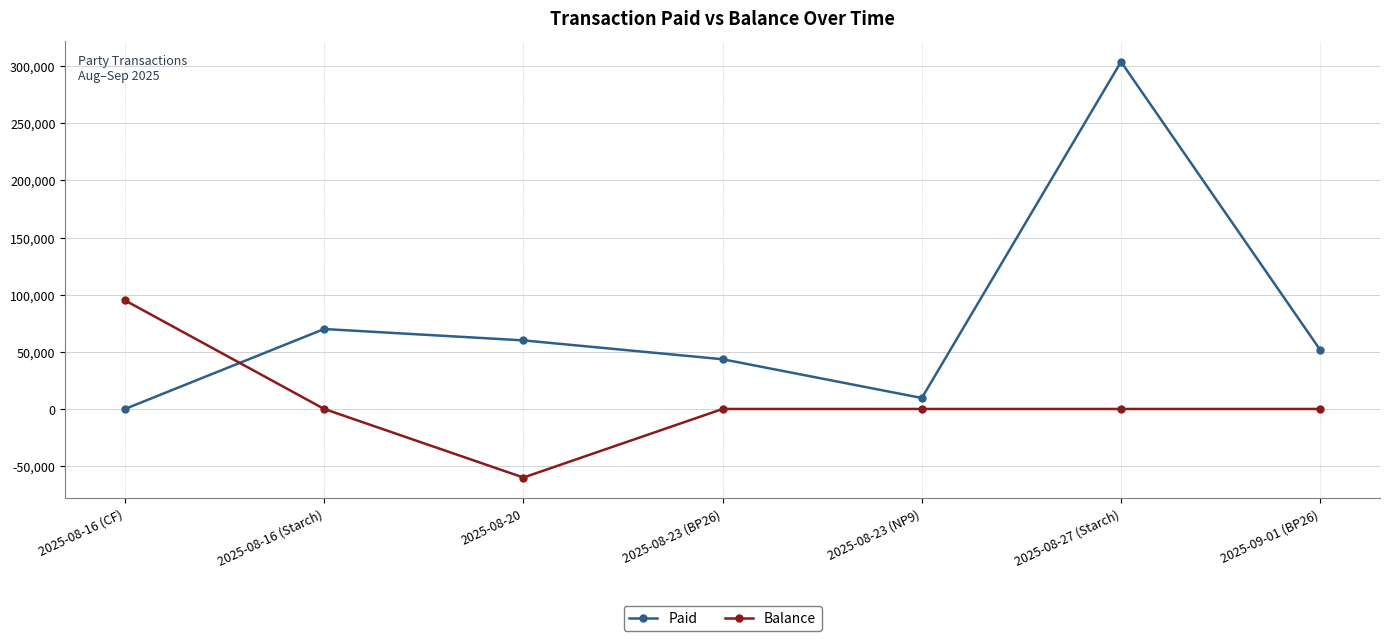

At which category is the sum across all series the highest?

2025-08-27 (Starch)